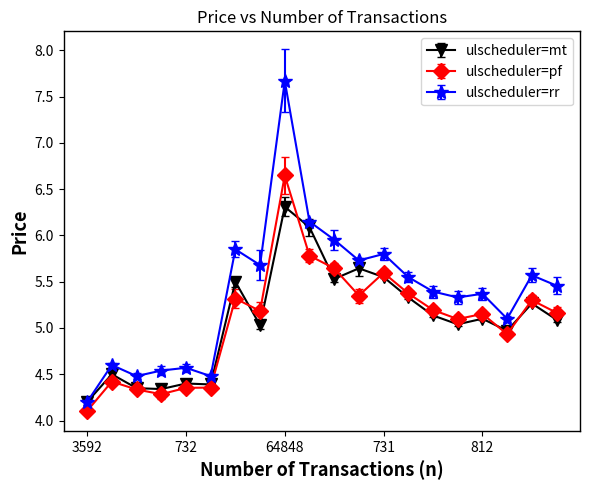

True or false: ulscheduler=pf and ulscheduler=rr intersect in this chart.

False